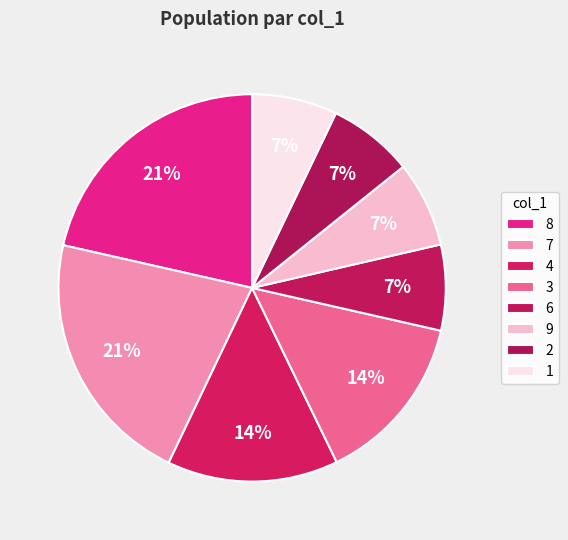

How many segments does this pie chart have?

8